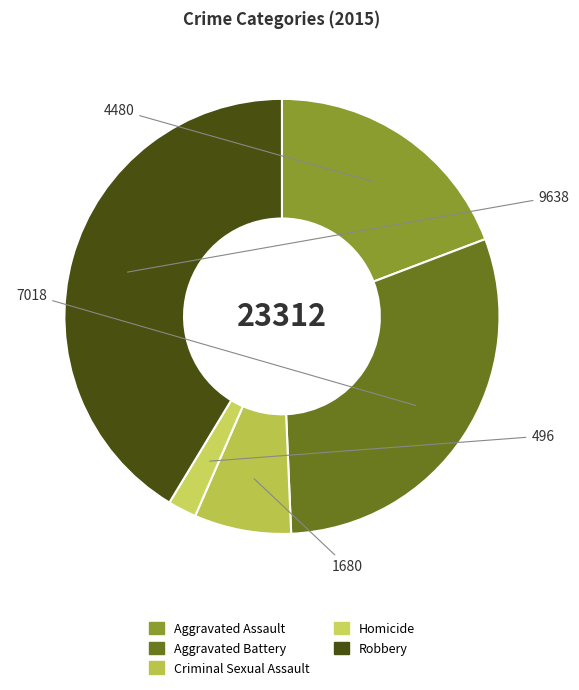

Count the number of slices in the pie.

5